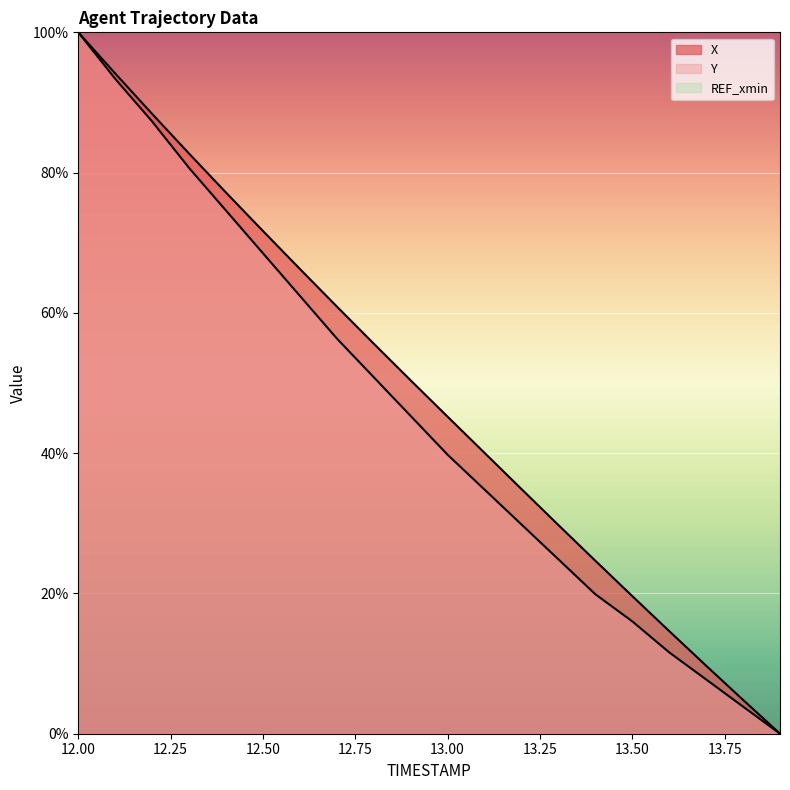

Where is Y nearest to the value 50?

12.8